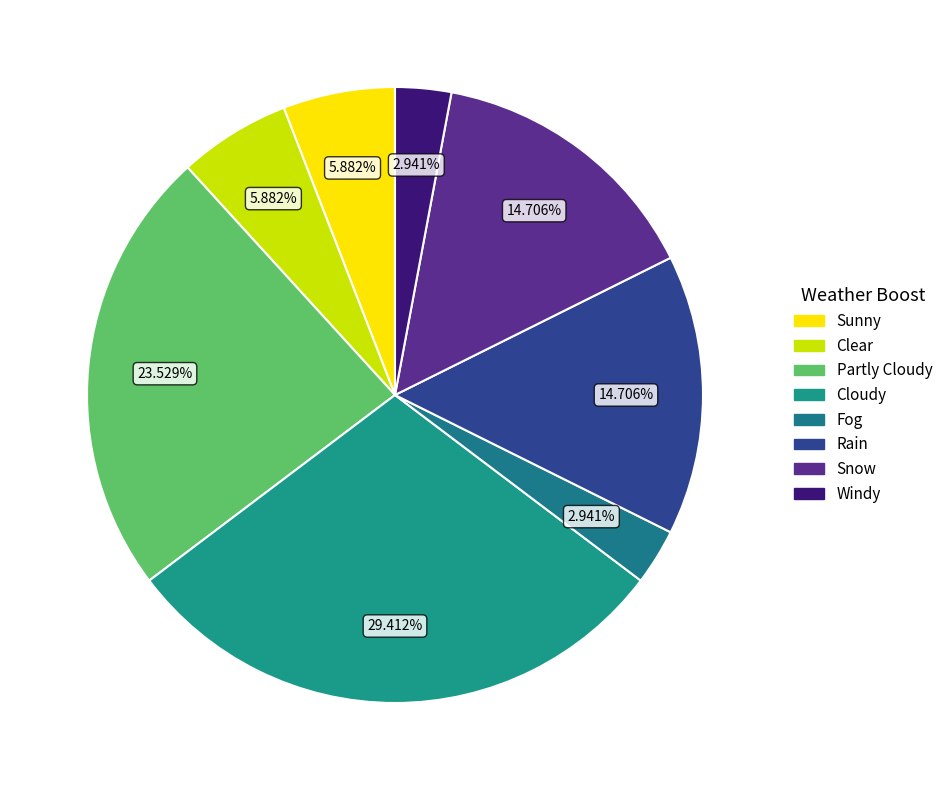

Does any single category account for the majority?

No